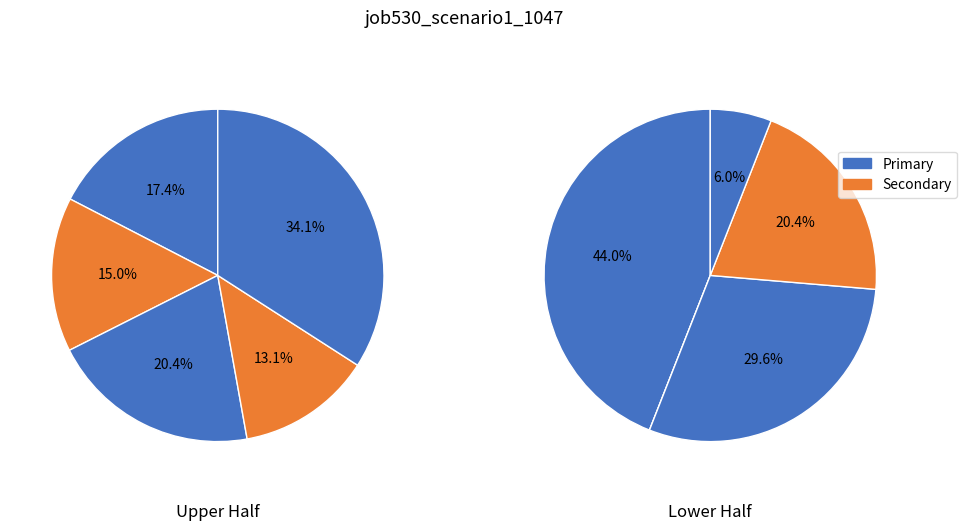

How many slices are in this pie chart?

9